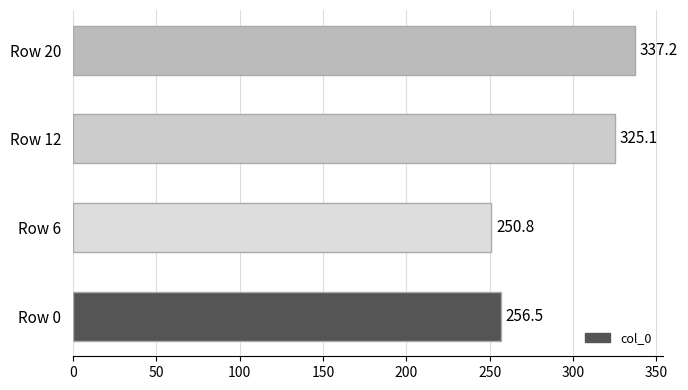

What is the difference between the second highest and minimum values?

74.2